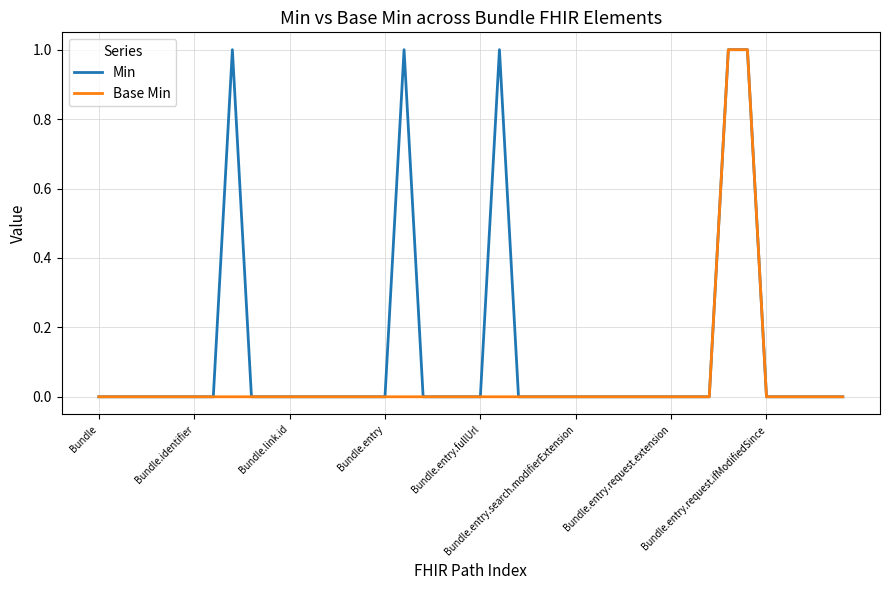

List the series in order of their overall mean, highest first.

Min, Base Min